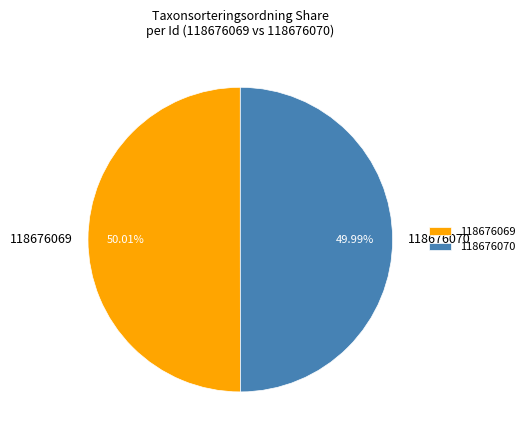

What percentage is the 118676070 slice, to the nearest percent?

50%